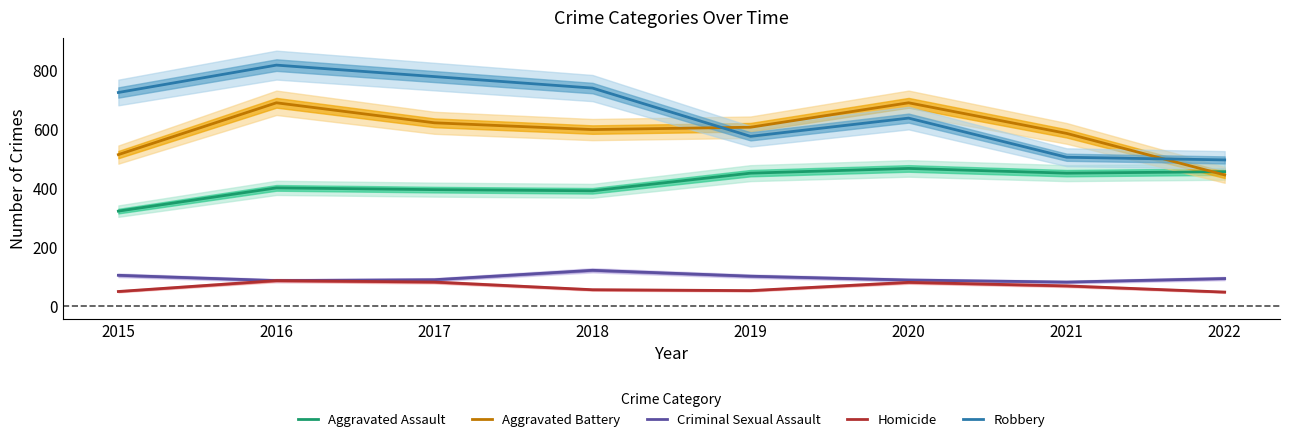

Where is Robbery nearest to the value 658?

2020